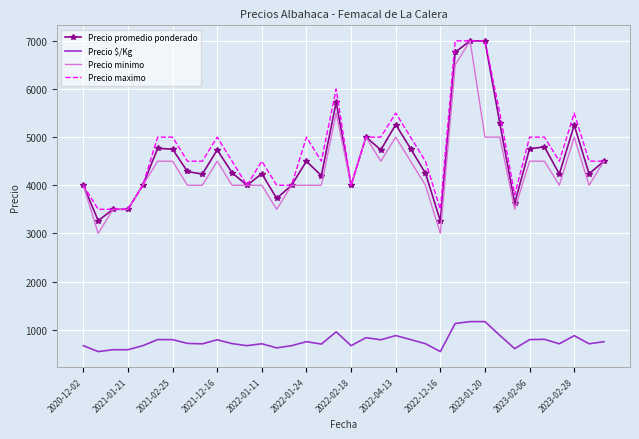

Which series has the widest spread of values?

Precio minimo